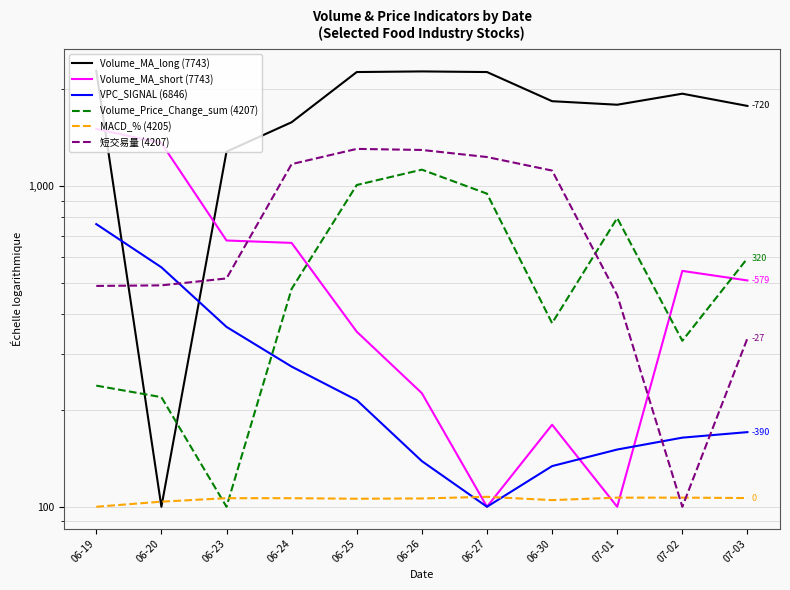

What are all the series names shown in the legend?

Volume_MA_long (7743), Volume_MA_short (7743), VPC_SIGNAL (6846), Volume_Price_Change_sum (4207), MACD_% (4205), 短交易量 (4207)